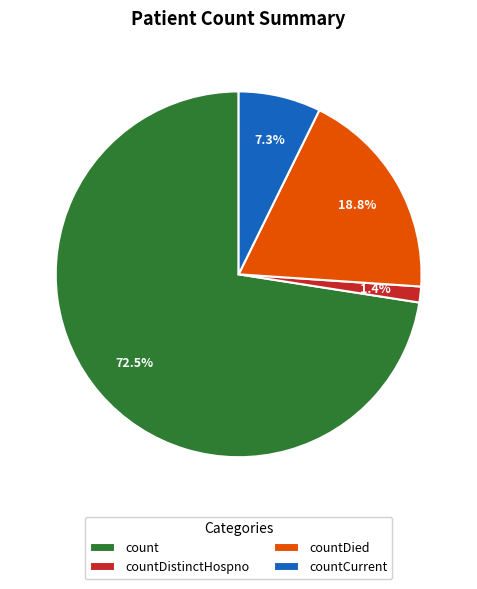

Is the sum of count and countDied greater than half?

Yes